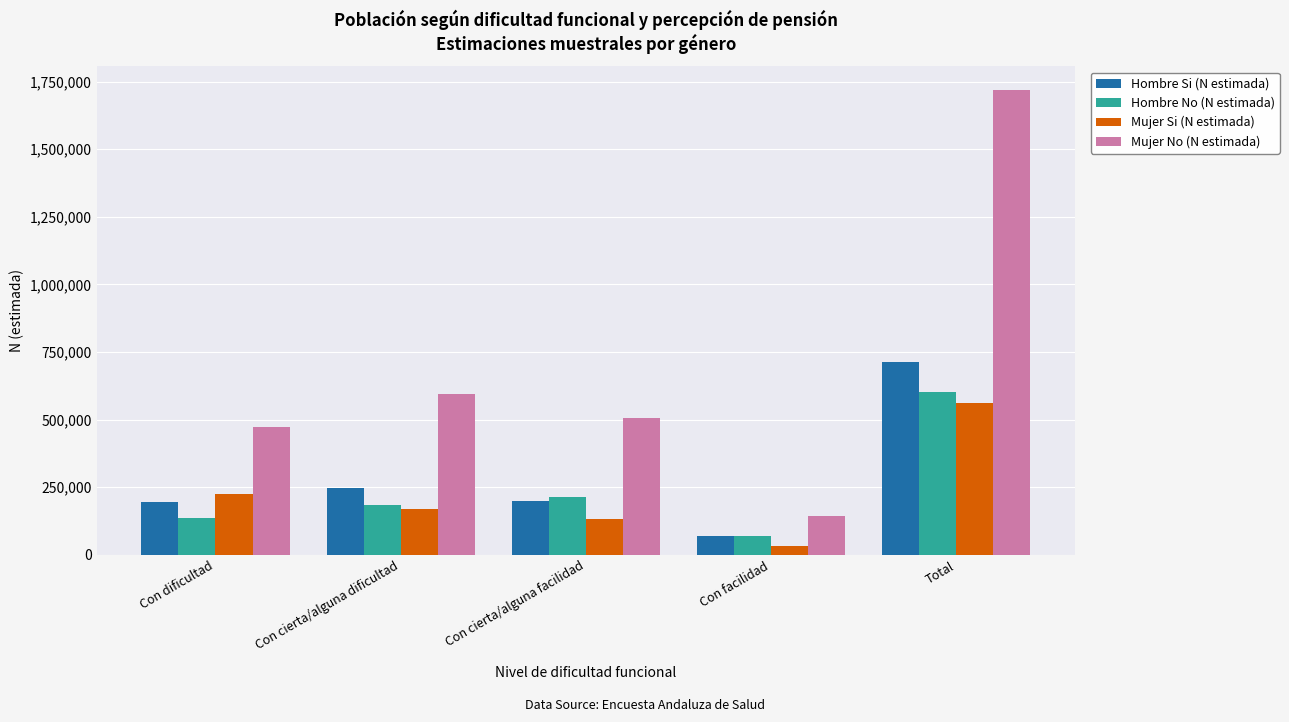

Is it true that Hombre No (N estimada) equals 137040 at Con dificultad?

True